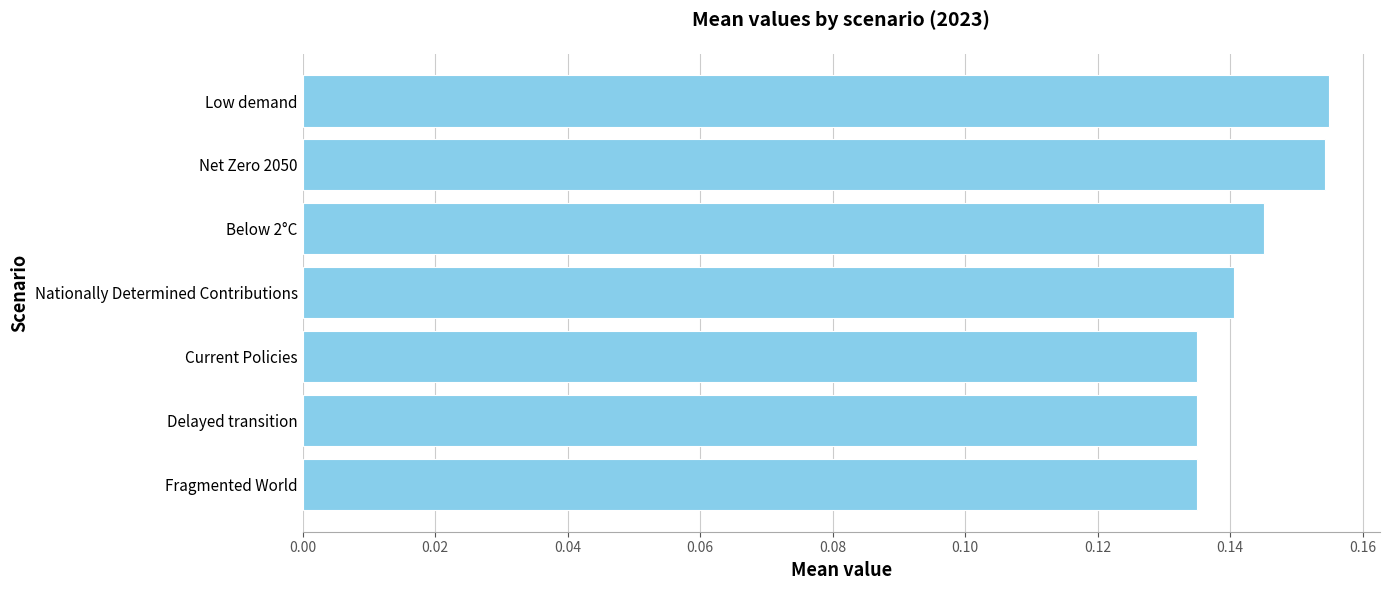

Are the bars horizontal?

Yes